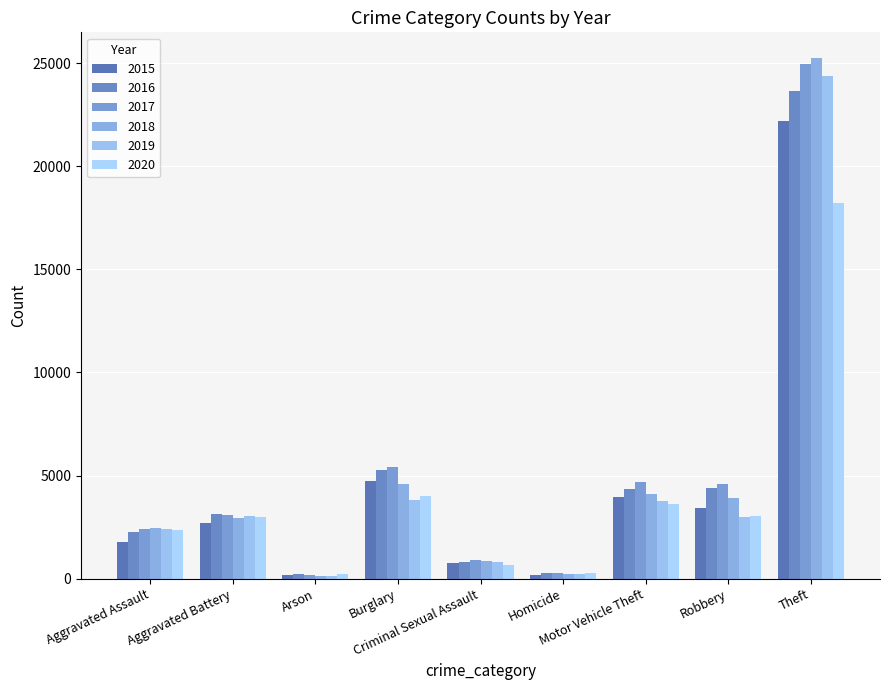

Is it true that 2015 equals 6965 at Burglary?

False